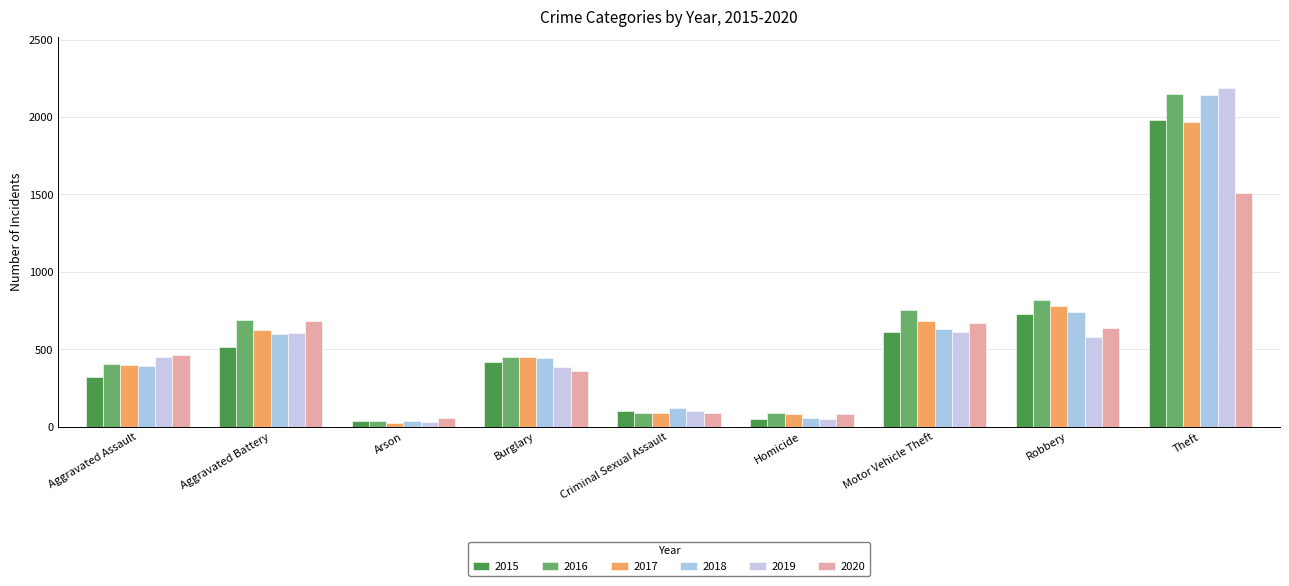

What value does the 2018 series have at Arson, to the nearest 50?

50